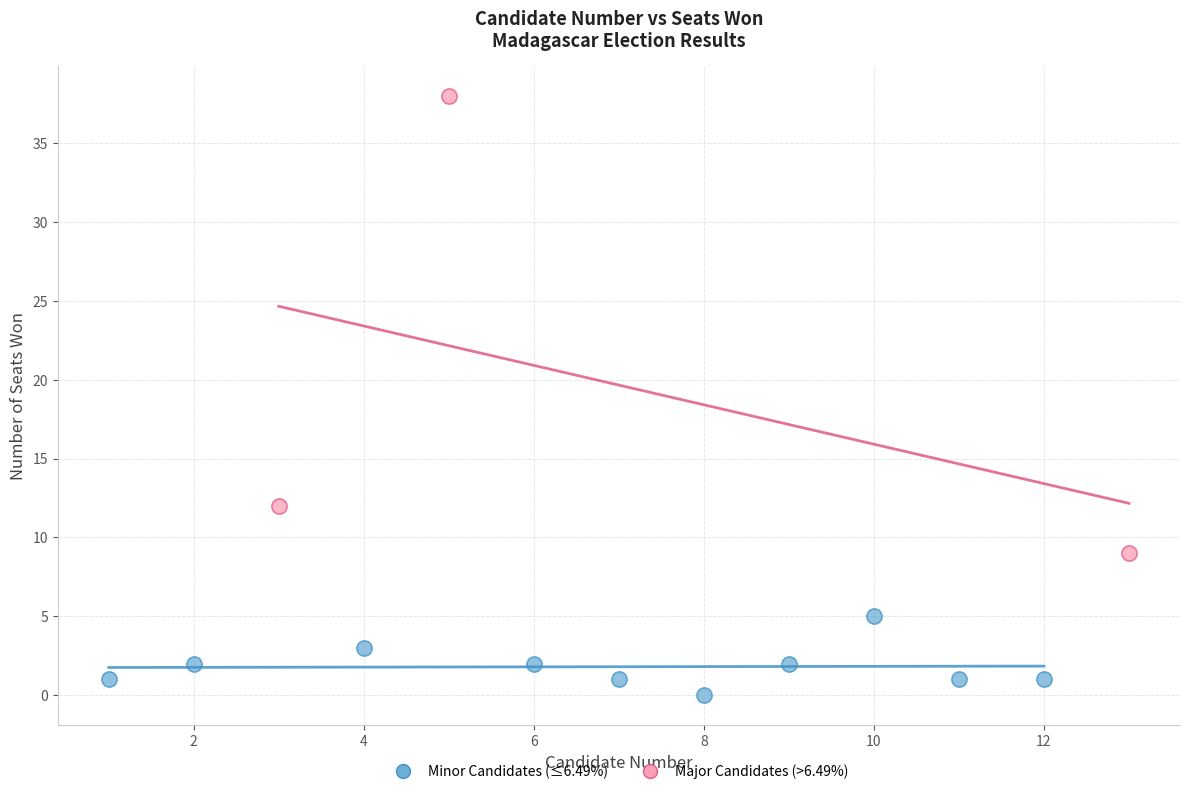

Which series contains the lowest Y value?

Minor Candidates (≤6.49%)